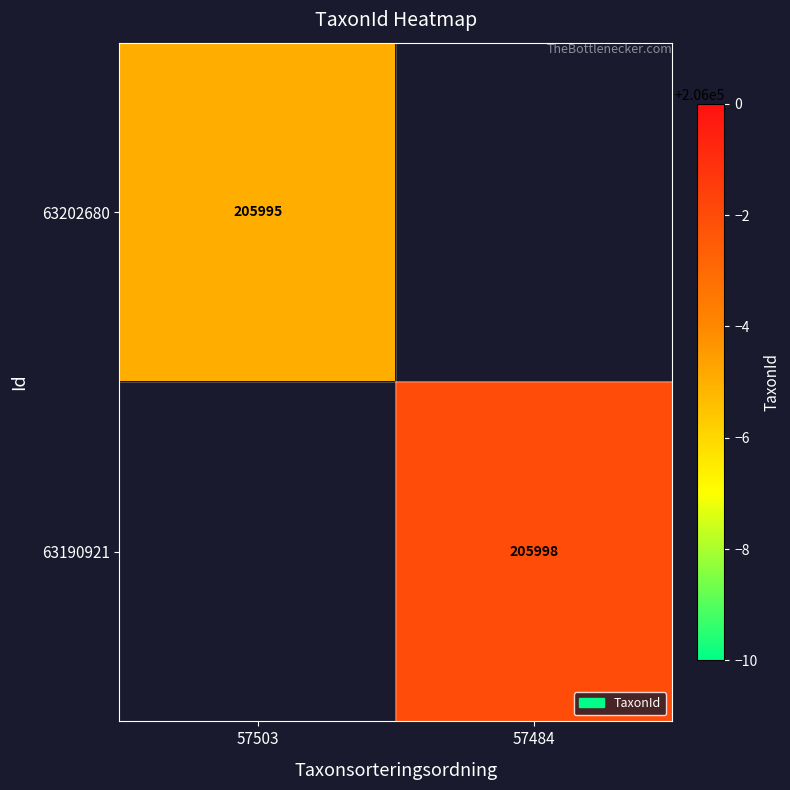

Which category has the lowest value across all series?

57503